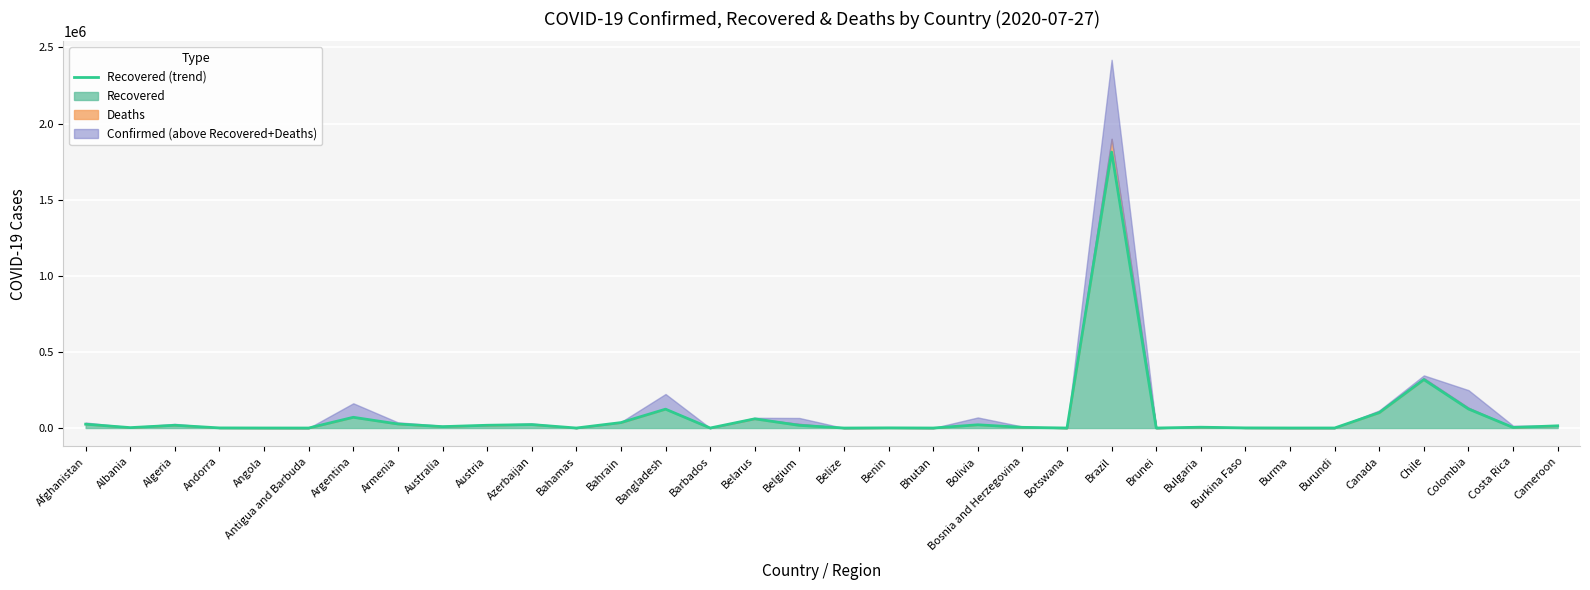

What is the label of the 2nd point from the right?

Costa Rica